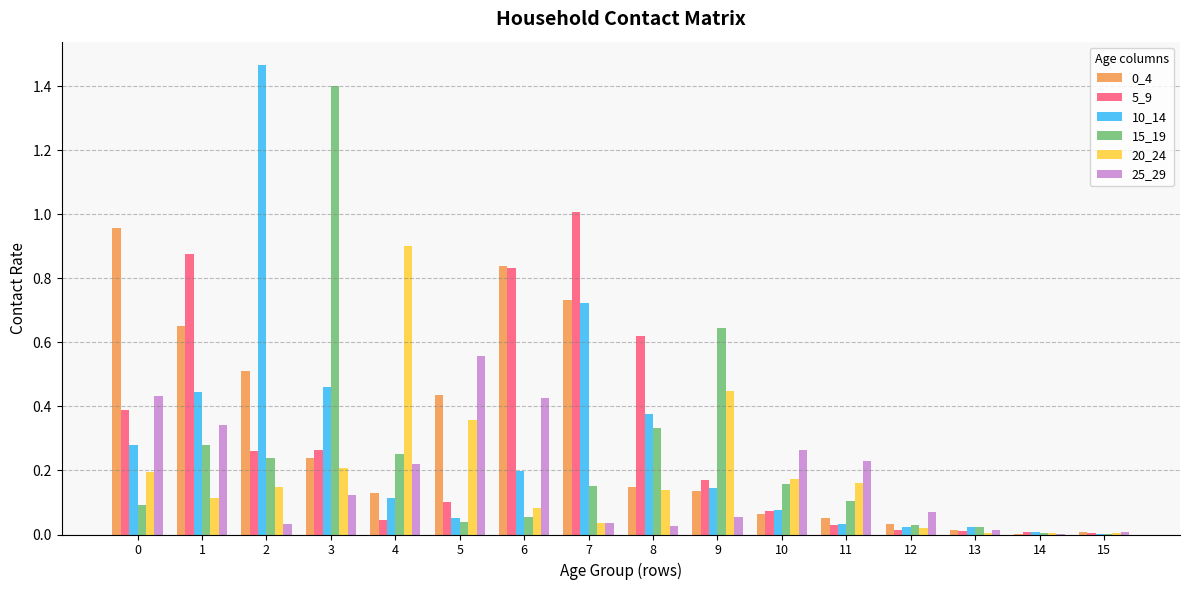

Is the value of 10_14 at 0 greater than the value of 20_24 at 3?

Yes